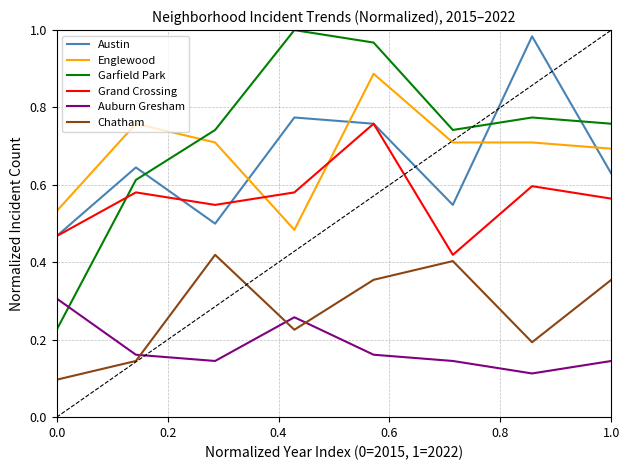

How many times do Auburn Gresham and Chatham cross each other?

3